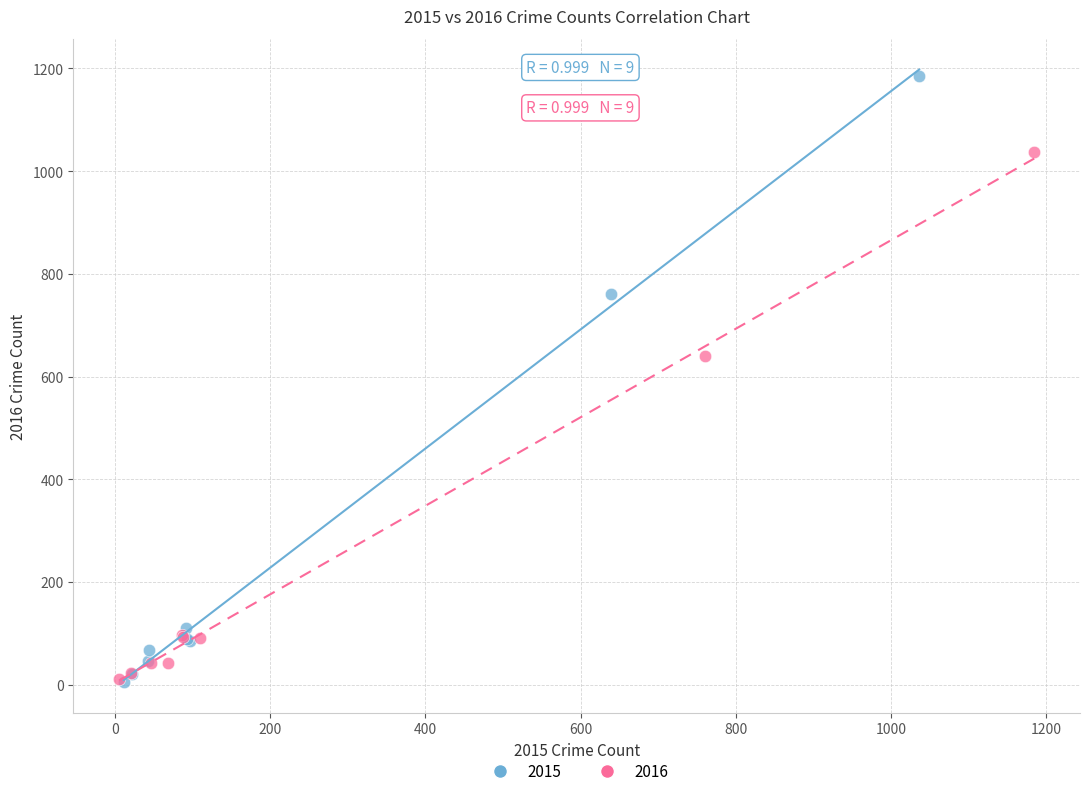

What are all the series names shown in the legend?

2015, 2016